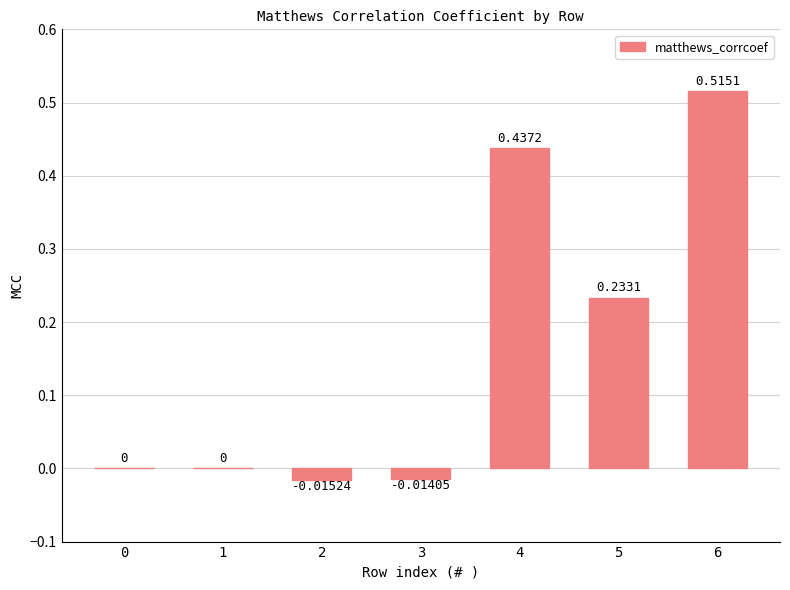

Between 3 and 2, which is larger?

3